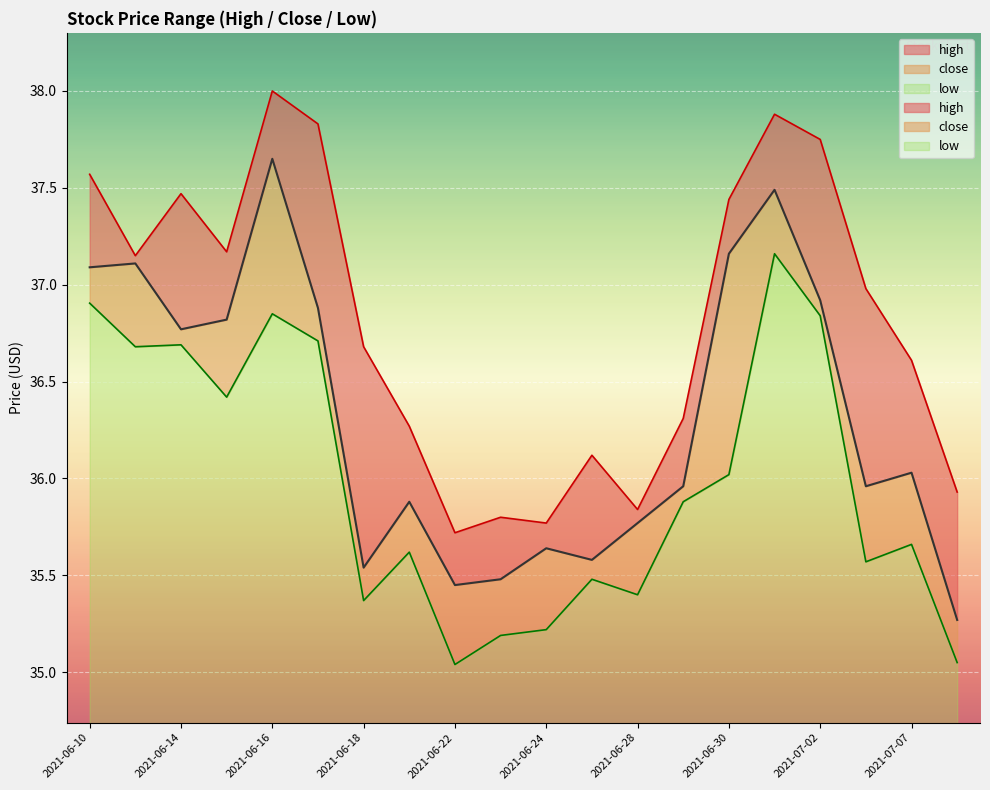

Reading left to right, what are all the values shown in this chart?

high: 2021-06-10=37.6	2021-06-11=37.1	2021-06-14=37.5	2021-06-15=37.2	2021-06-16=38.0	2021-06-17=37.8	2021-06-18=36.7	2021-06-21=36.3	2021-06-22=35.7	2021-06-23=35.8	2021-06-24=35.8	2021-06-25=36.1	2021-06-28=35.8	2021-06-29=36.3	2021-06-30=37.4	2021-07-01=37.9	2021-07-02=37.8	2021-07-06=37.0	2021-07-07=36.6	2021-07-08=35.9
close: 2021-06-10=37.1	2021-06-11=37.1	2021-06-14=36.8	2021-06-15=36.8	2021-06-16=37.6	2021-06-17=36.9	2021-06-18=35.5	2021-06-21=35.9	2021-06-22=35.5	2021-06-23=35.5	2021-06-24=35.6	2021-06-25=35.6	2021-06-28=35.8	2021-06-29=36.0	2021-06-30=37.2	2021-07-01=37.5	2021-07-02=36.9	2021-07-06=36.0	2021-07-07=36.0	2021-07-08=35.3
low: 2021-06-10=36.9	2021-06-11=36.7	2021-06-14=36.7	2021-06-15=36.4	2021-06-16=36.9	2021-06-17=36.7	2021-06-18=35.4	2021-06-21=35.6	2021-06-22=35.0	2021-06-23=35.2	2021-06-24=35.2	2021-06-25=35.5	2021-06-28=35.4	2021-06-29=35.9	2021-06-30=36.0	2021-07-01=37.2	2021-07-02=36.8	2021-07-06=35.6	2021-07-07=35.7	2021-07-08=35.0